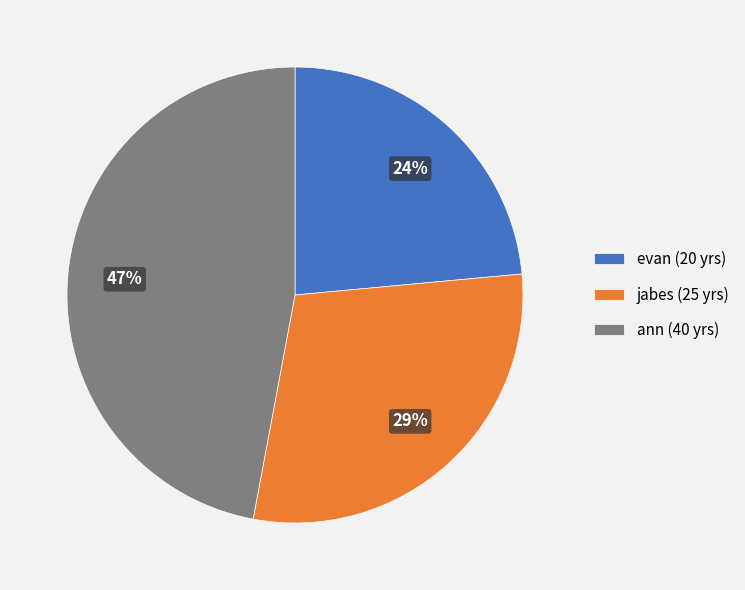

How many slices are in this pie chart?

3